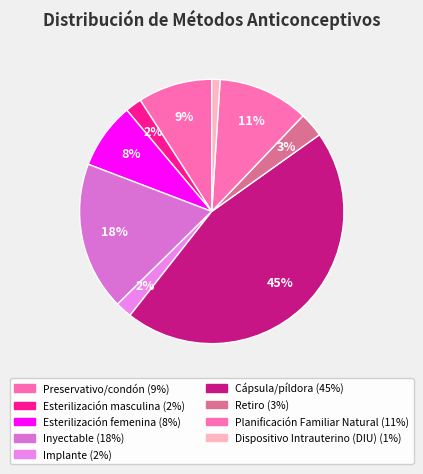

Combined, what portion of the pie is Retiro and Esterilización femenina?

11.1%